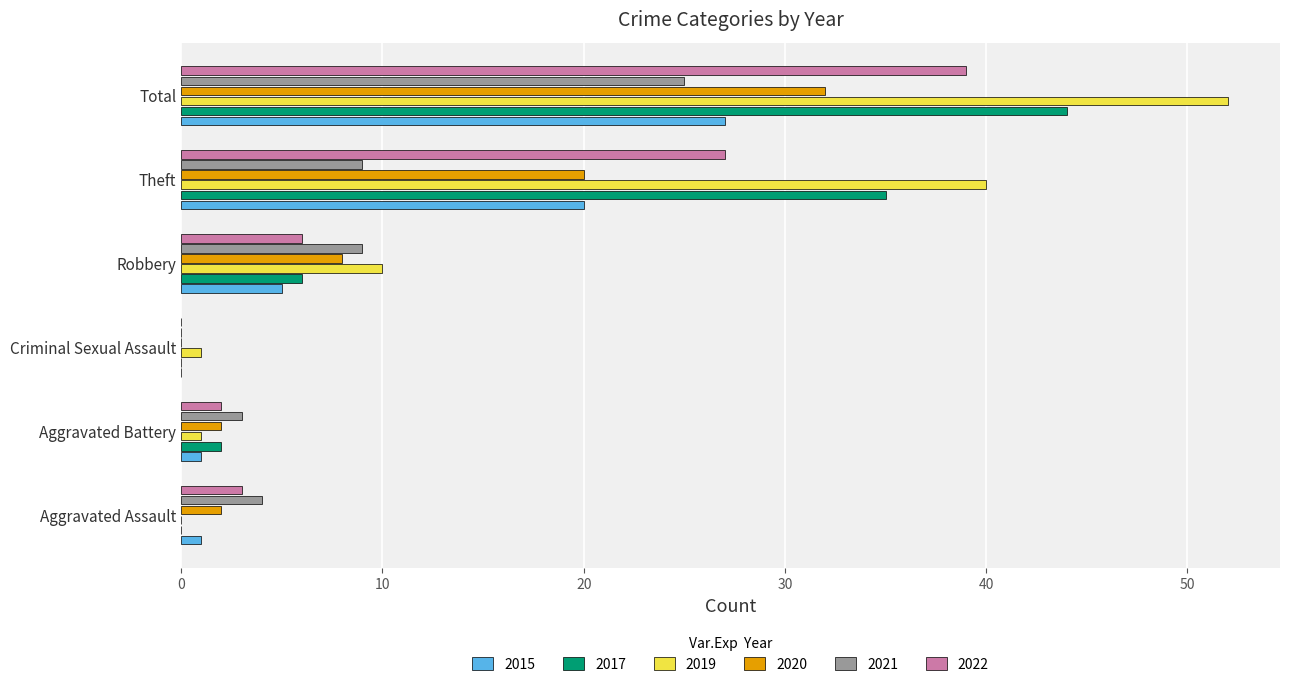

Where is 2017 nearest to the value 22?

Theft